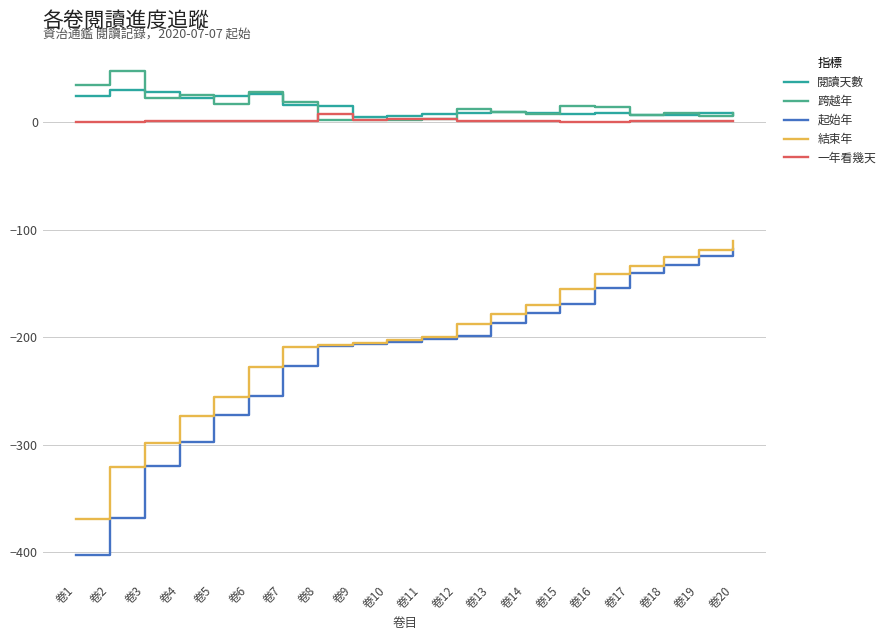

True or false: 結束年 and 跨越年 intersect in this chart.

False